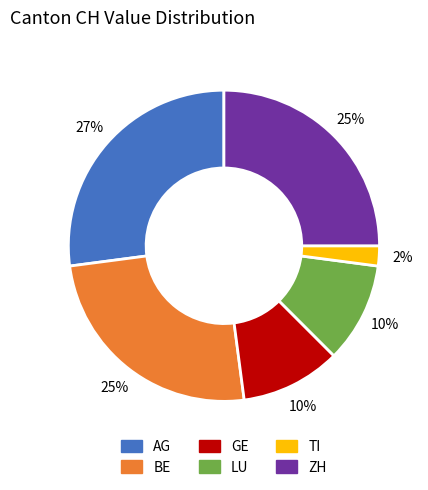

Approximately how many times larger is the value at ZH compared to AG?

0.9